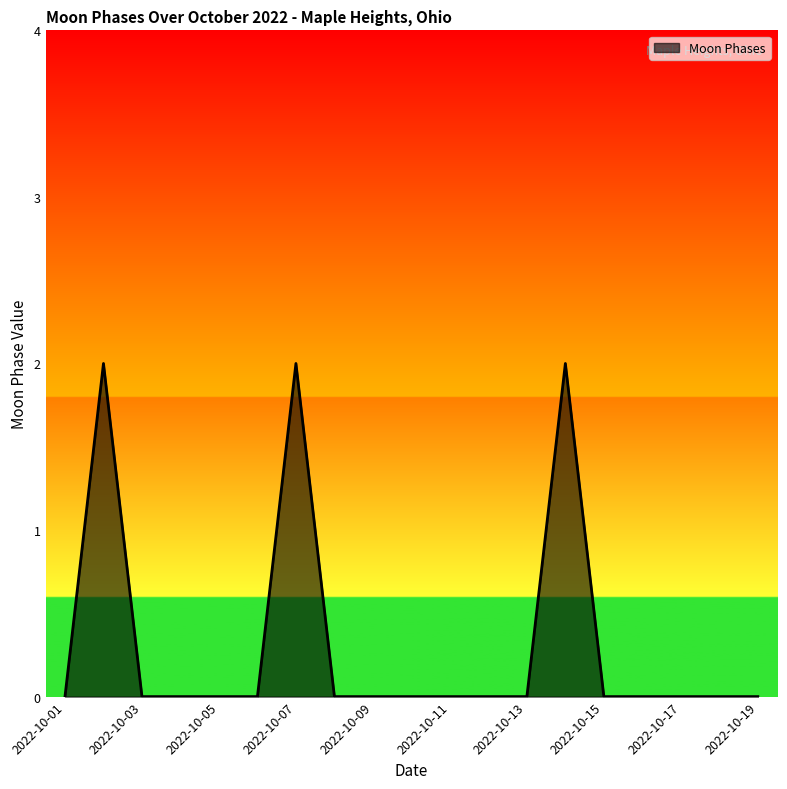

Does the chart have visible grid lines?

No